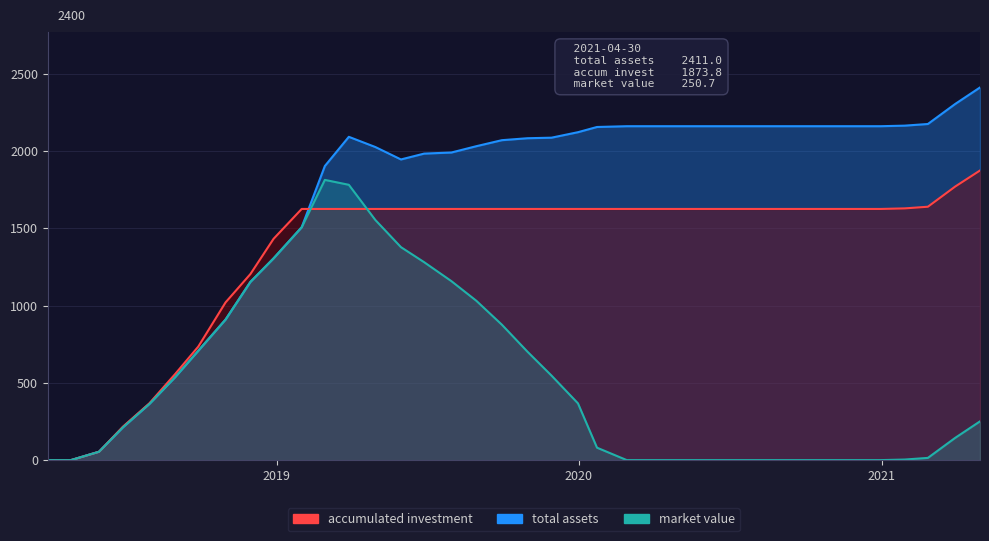

The value of accumulated investment at 2020-09-30 is 2416.7. True or false?

False